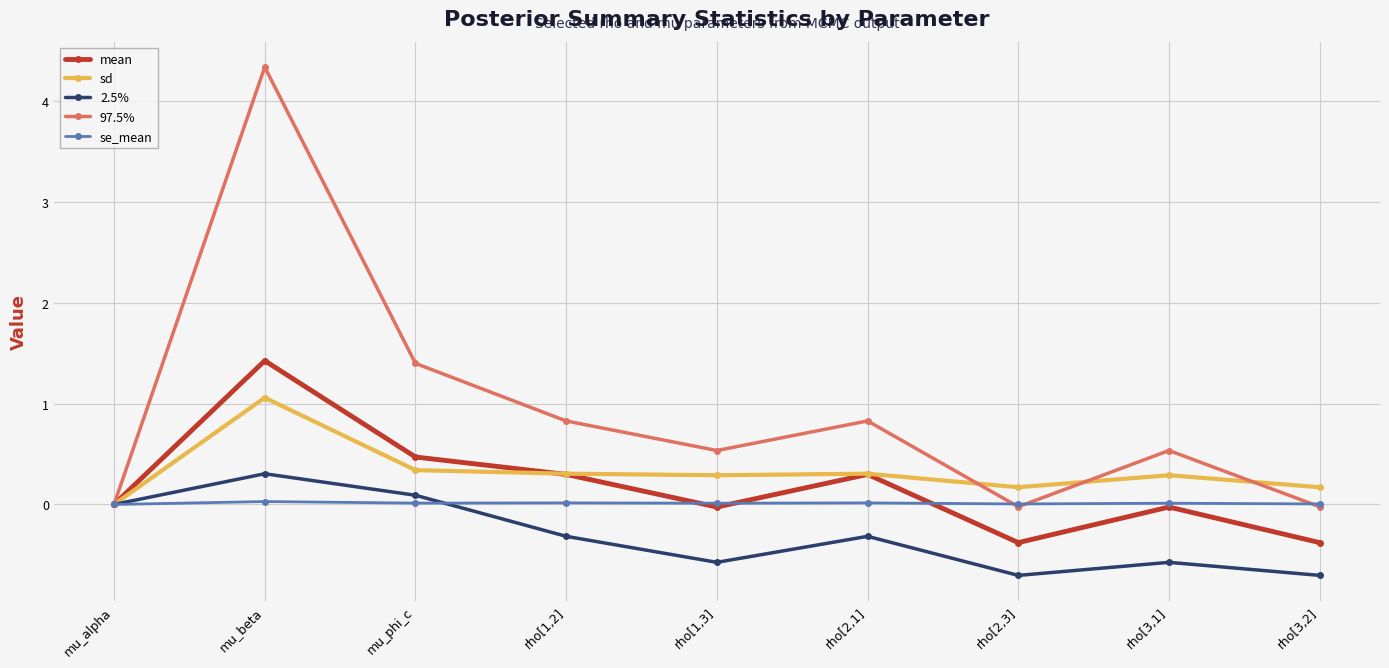

How many series are shown in this chart?

5